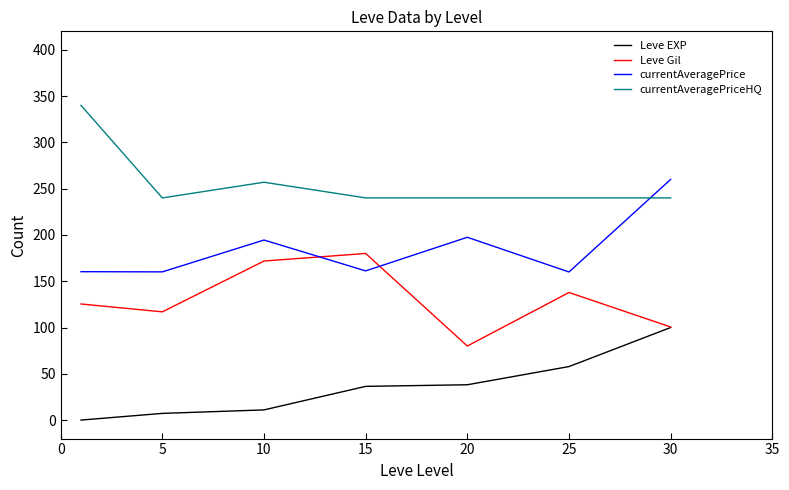

What is the difference between the second highest and minimum values in the currentAveragePriceHQ series?

17.0